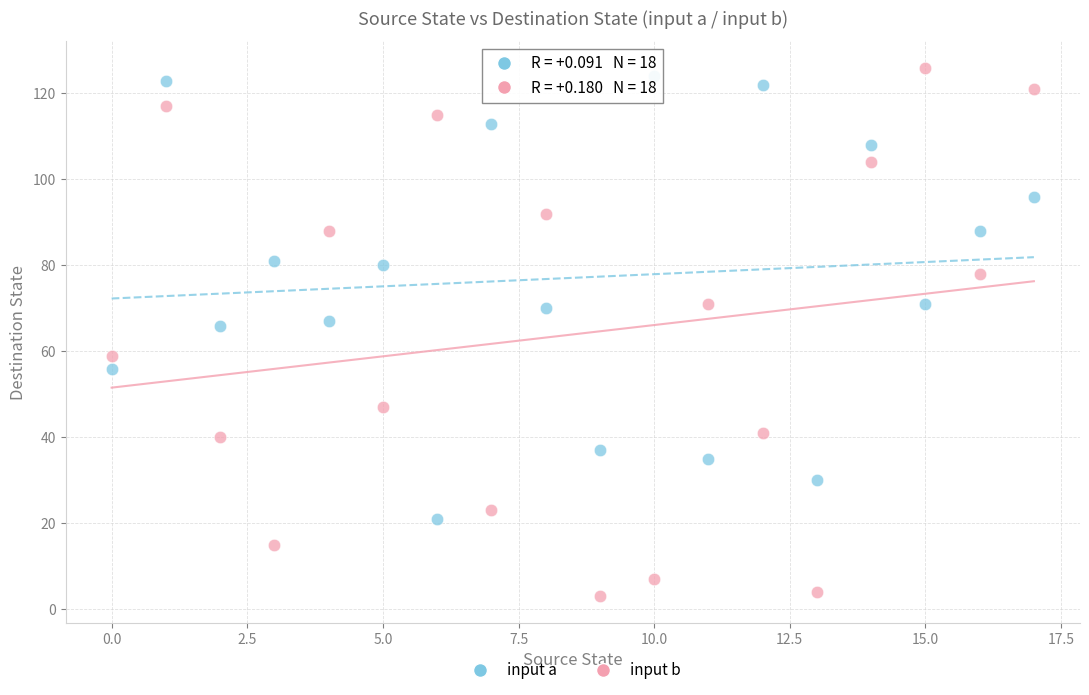

Which series reaches the minimum Y coordinate?

input b